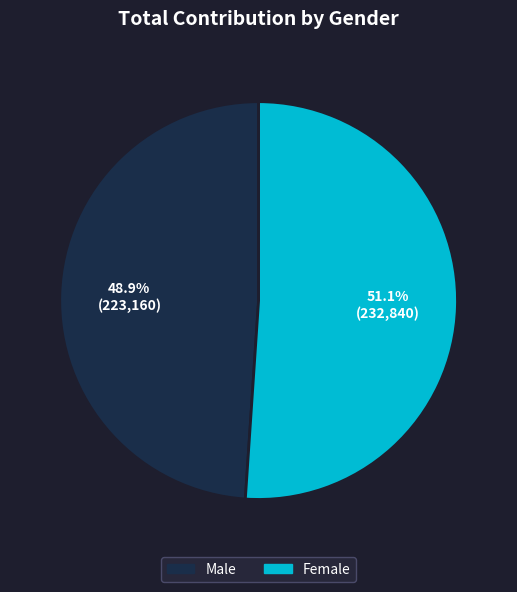

Which category has the biggest portion of the pie?

Female